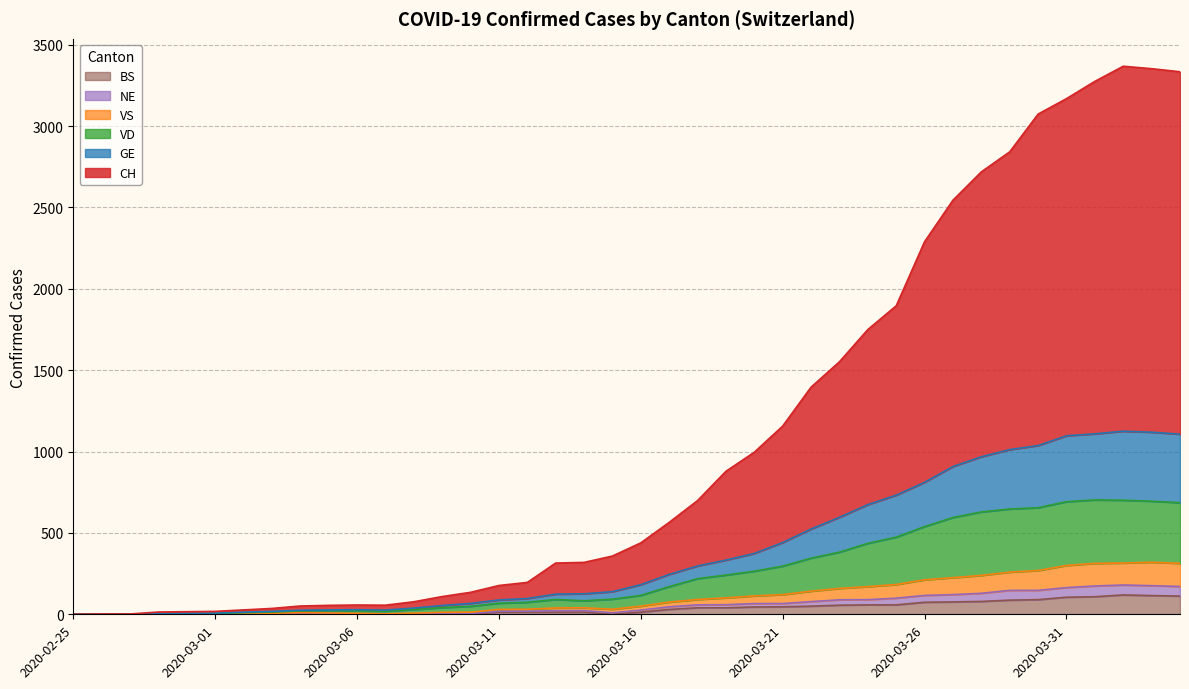

The GE series shows 0 at 2020-02-26. True or false?

False